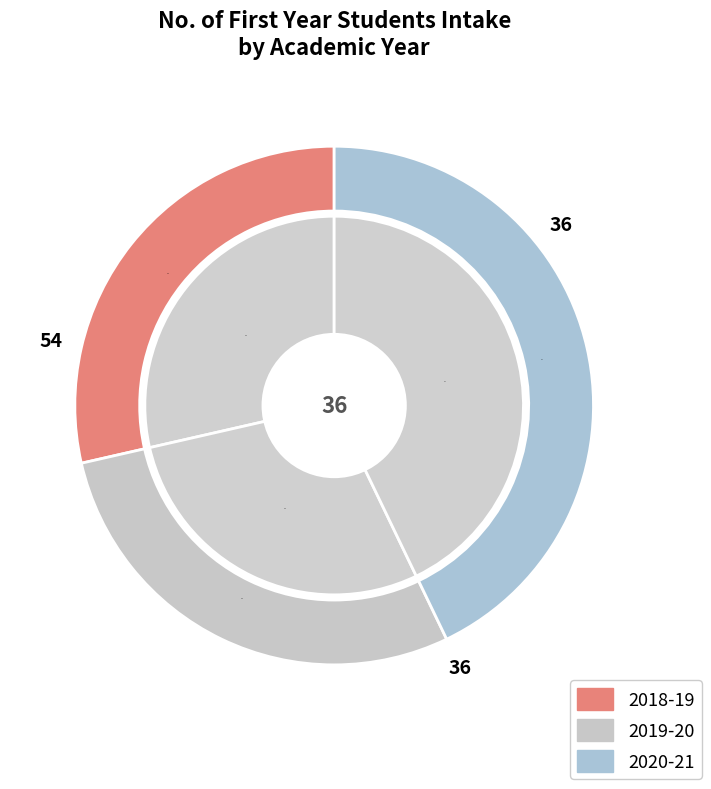

How many segments does this pie chart have?

3